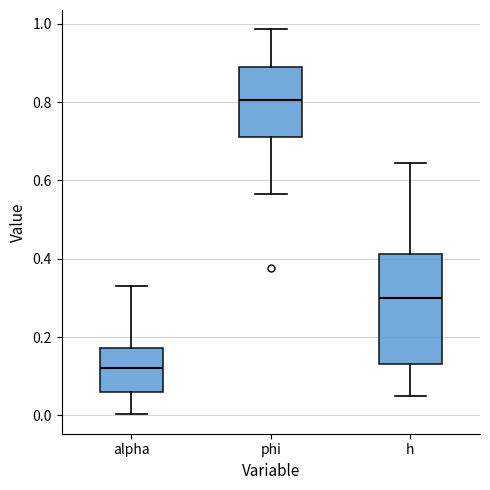

Reading left to right, transcribe this box plot: for each box, give where its median line is, the range the box spans, and where its two whiskers end, as read against the y-axis. The values are not printed on the chart, so give them approximately, as read against the axis.

alpha: median 0.12, box 0.06 to 0.18, whiskers 0.00 to 0.34
phi: median 0.80, box 0.72 to 0.90, whiskers 0.56 to 0.98
h: median 0.30, box 0.14 to 0.42, whiskers 0.04 to 0.64